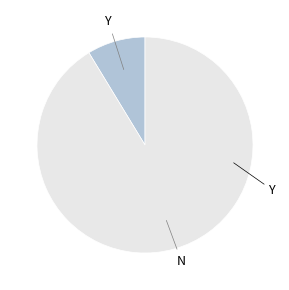

Rank the categories by value from lowest to highest.

Y, N